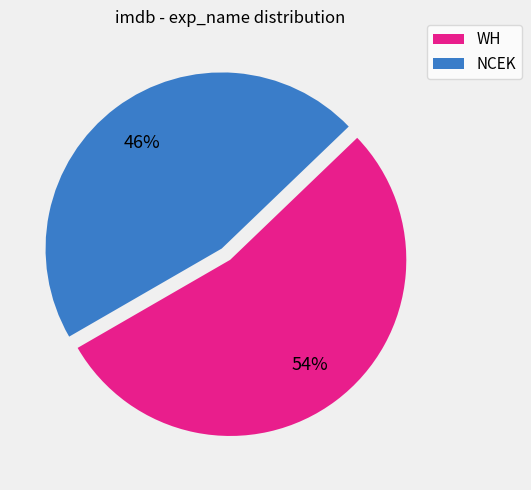

Does any single category account for the majority?

Yes